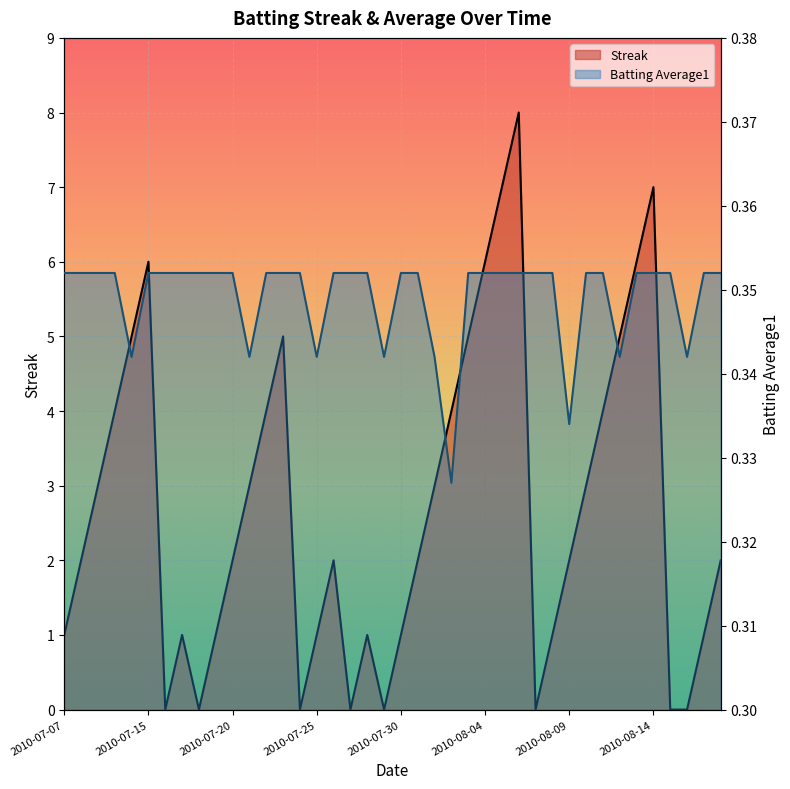

Which has a higher value, 2010-07-19 or 2010-07-11?

2010-07-11